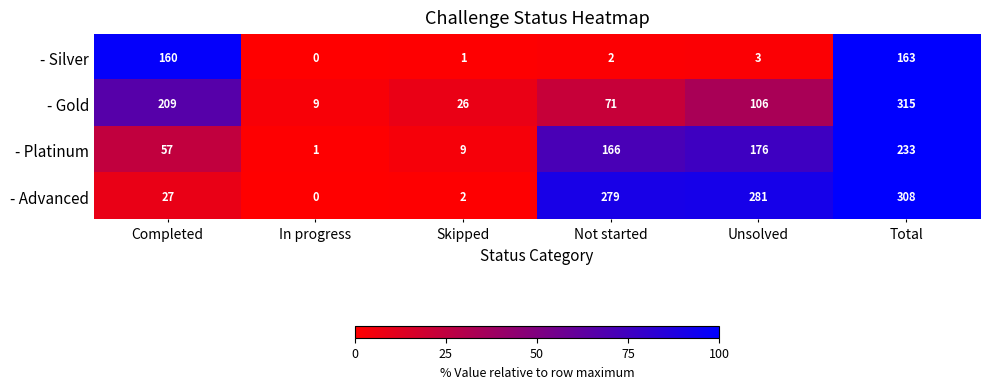

Which label corresponds to the largest value in the chart?

Total